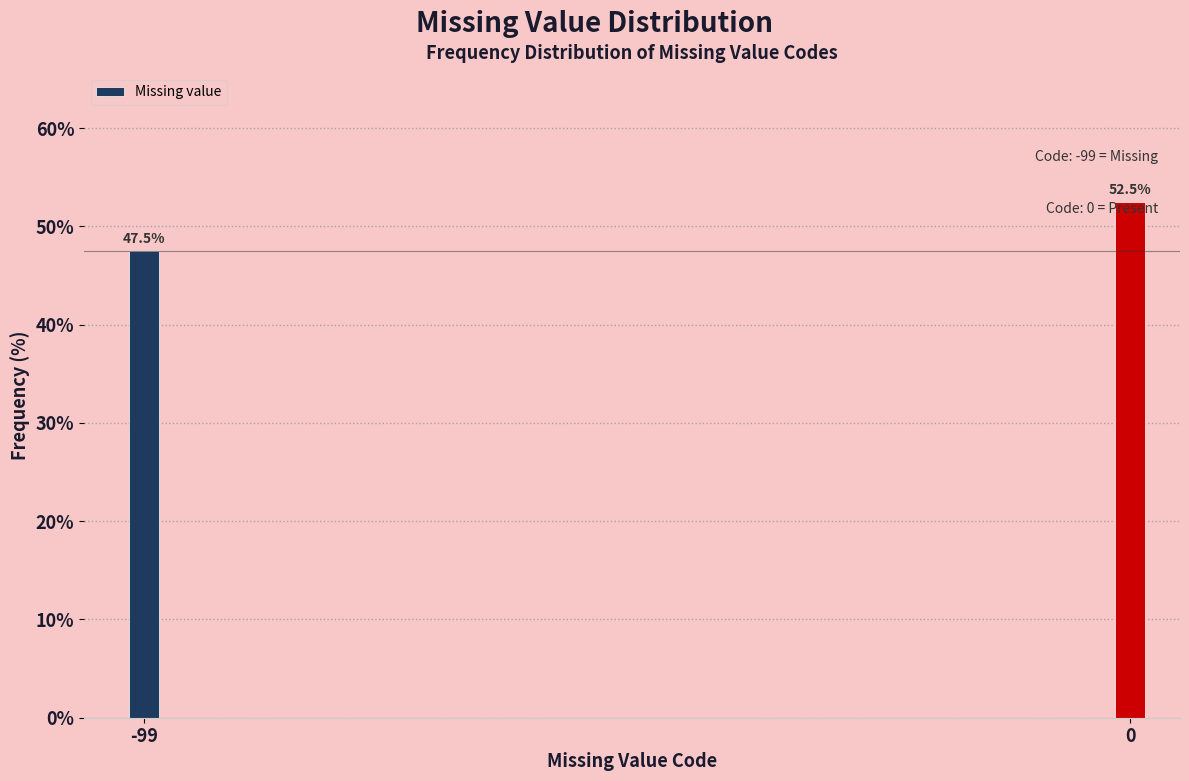

What is the smallest value displayed?

47.5